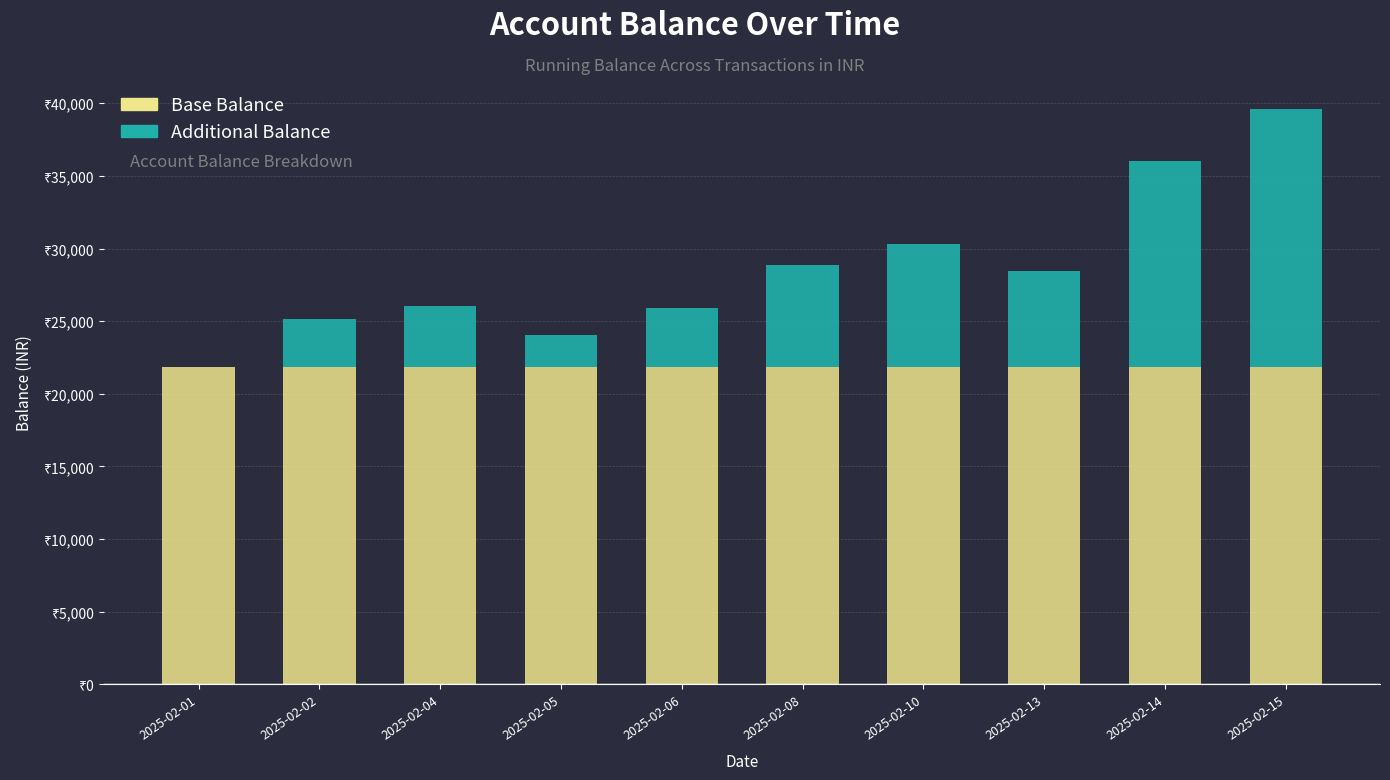

Between 2025-02-01 and 2025-02-06, which is larger?

2025-02-01